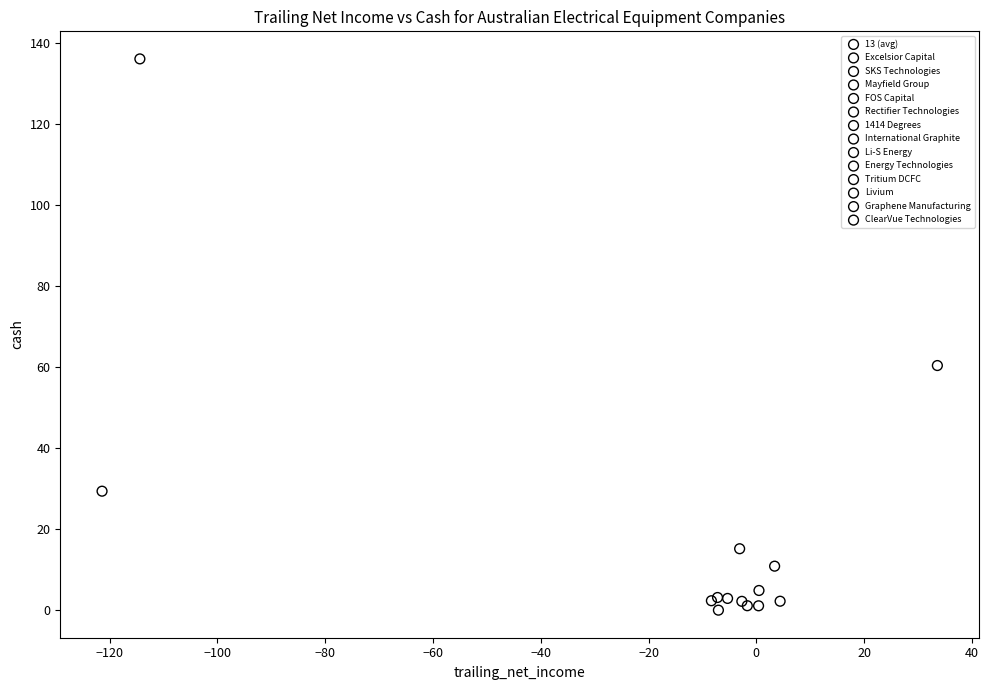

What are all the series names shown in the legend?

13 (avg), Excelsior Capital, SKS Technologies, Mayfield Group, FOS Capital, Rectifier Technologies, 1414 Degrees, International Graphite, Li-S Energy, Energy Technologies, Tritium DCFC, Livium, Graphene Manufacturing, ClearVue Technologies